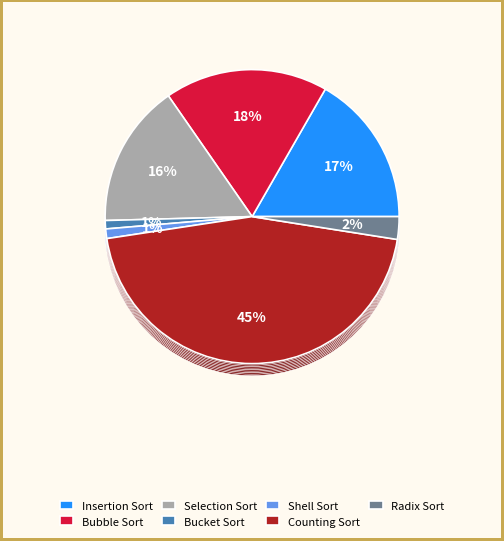

Approximately how many times larger is the value at Insertion Sort compared to Radix Sort?

6.7